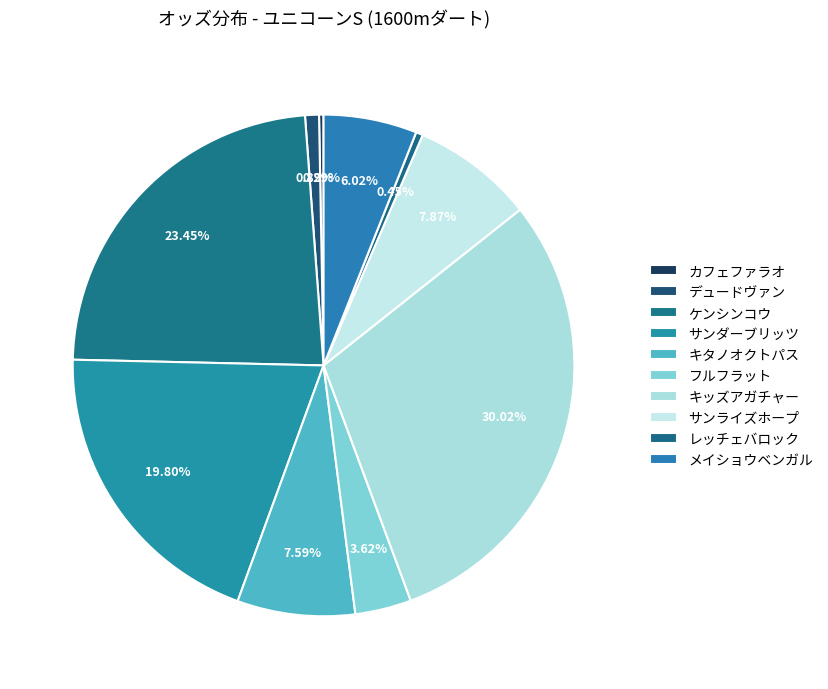

How many segments does this pie chart have?

10